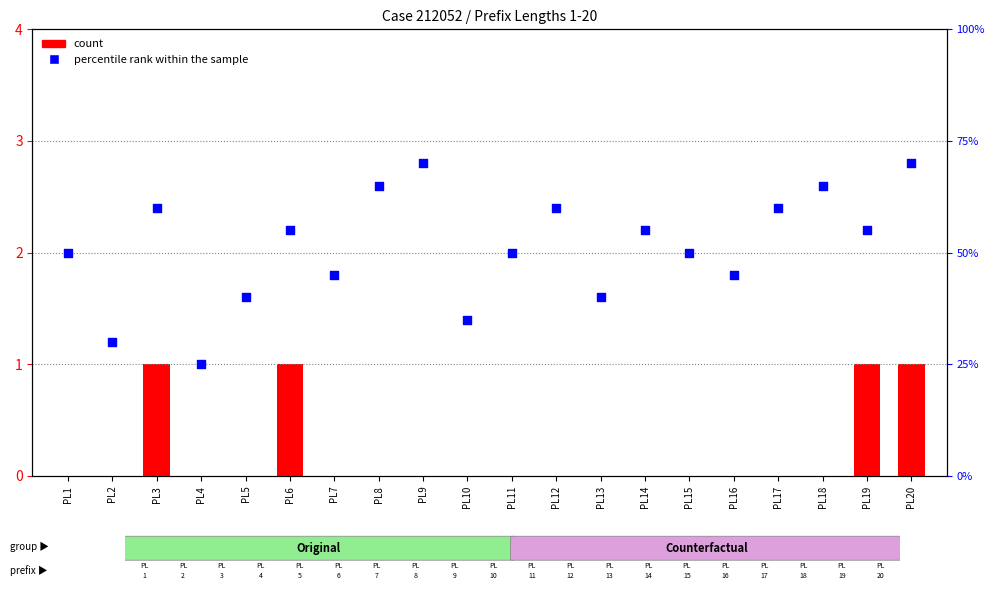

Is the value of count at PL18 greater than the value of percentile rank within the sample at PL18?

No